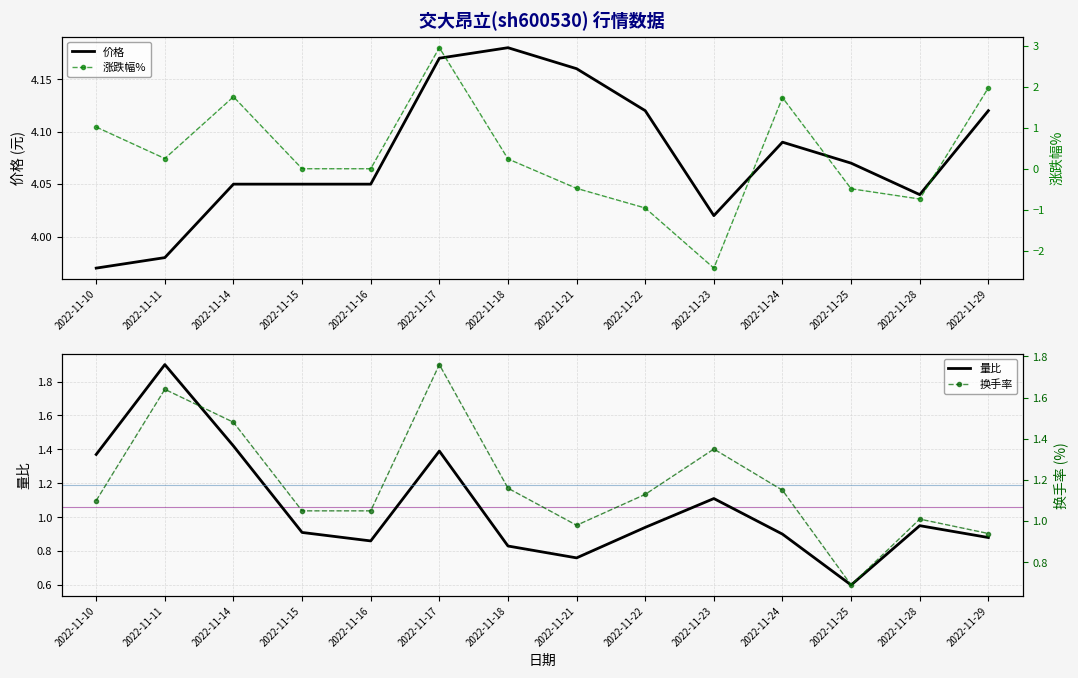

Reading left to right, what are all the values shown in this chart?

价格: 4.0	4.0	4.0	4.0	4.0	4.2	4.2	4.2	4.1	4.0	4.1	4.1	4.0	4.1
量比: 1.4	1.9	1.4	0.9	0.9	1.4	0.8	0.8	0.9	1.1	0.9	0.6	0.9	0.9
涨跌幅%: 1.0	0.2	1.8	0.0	0.0	3.0	0.2	-0.5	-1.0	-2.4	1.7	-0.5	-0.7	2.0
换手率: 1.1	1.6	1.5	1.1	1.1	1.8	1.2	1.0	1.1	1.4	1.1	0.7	1.0	0.9